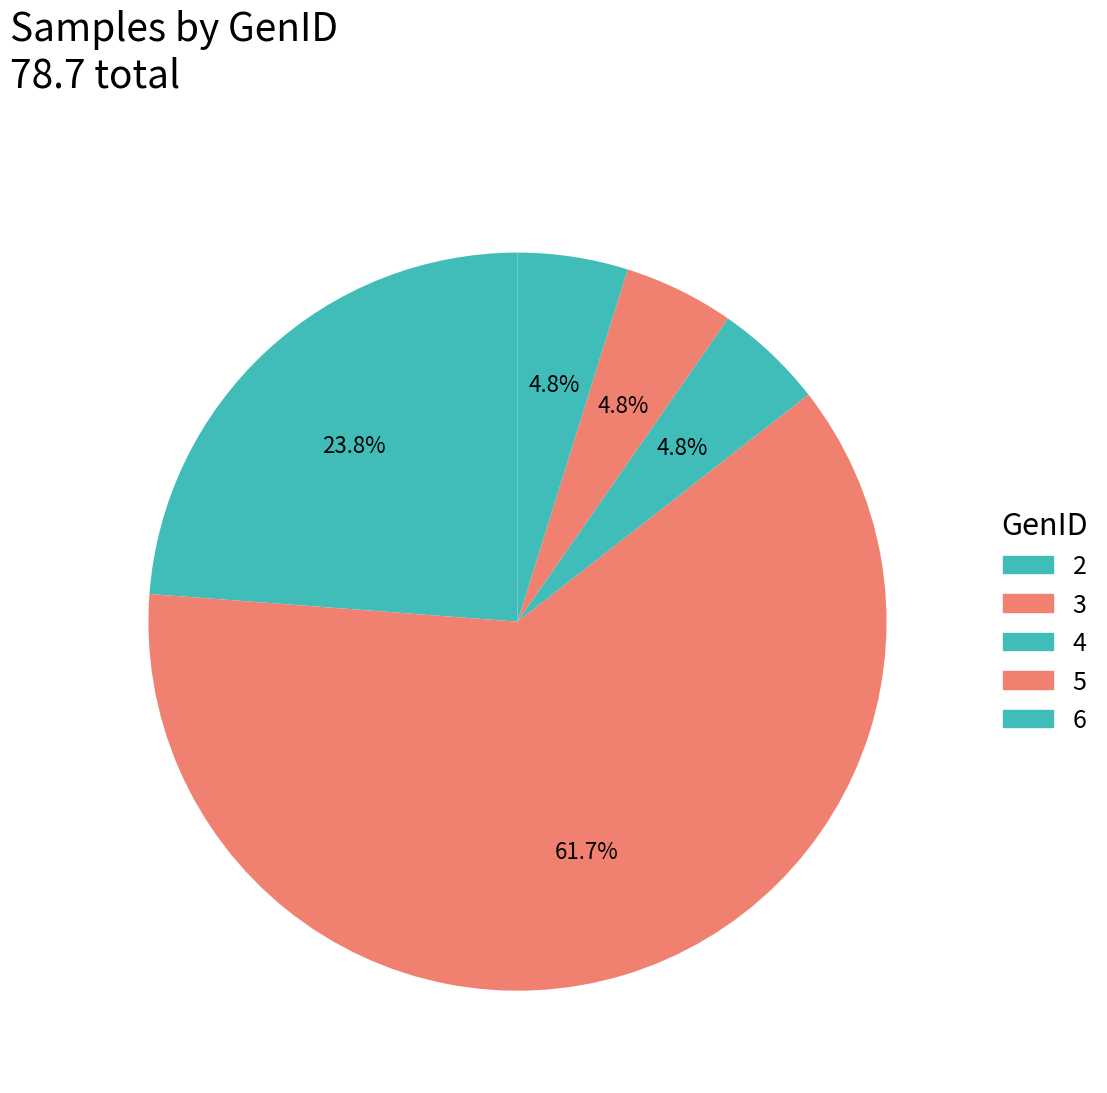

Count the number of slices in the pie.

5